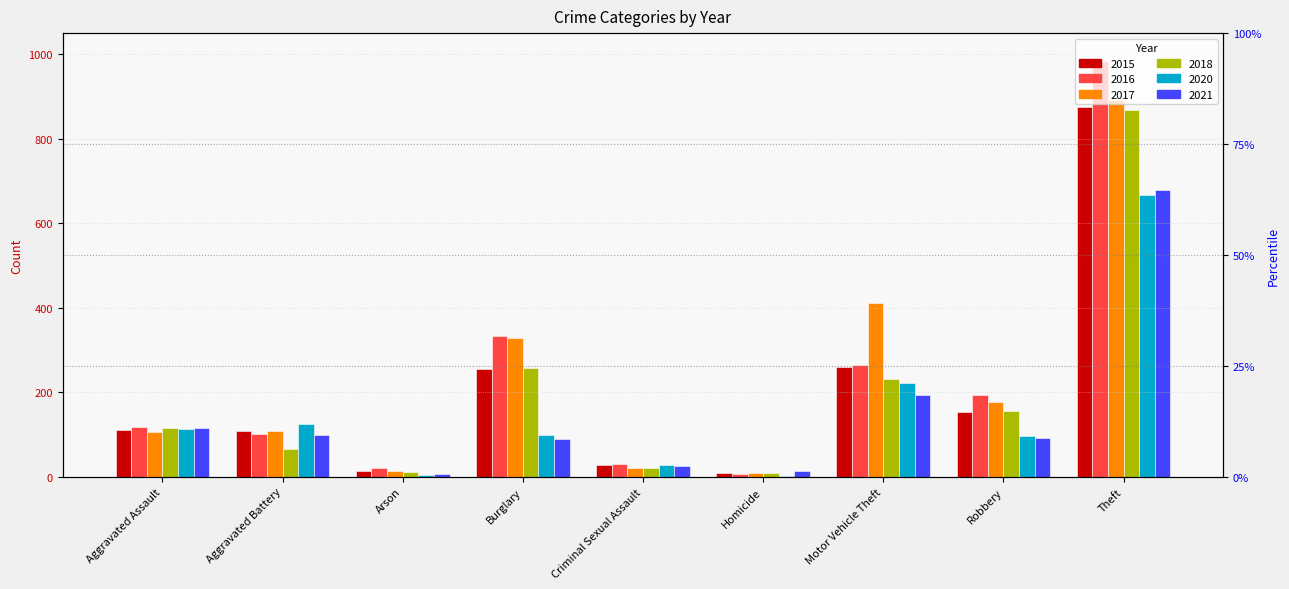

What is the sum of the 2021 values at Criminal Sexual Assault and Aggravated Assault?

140